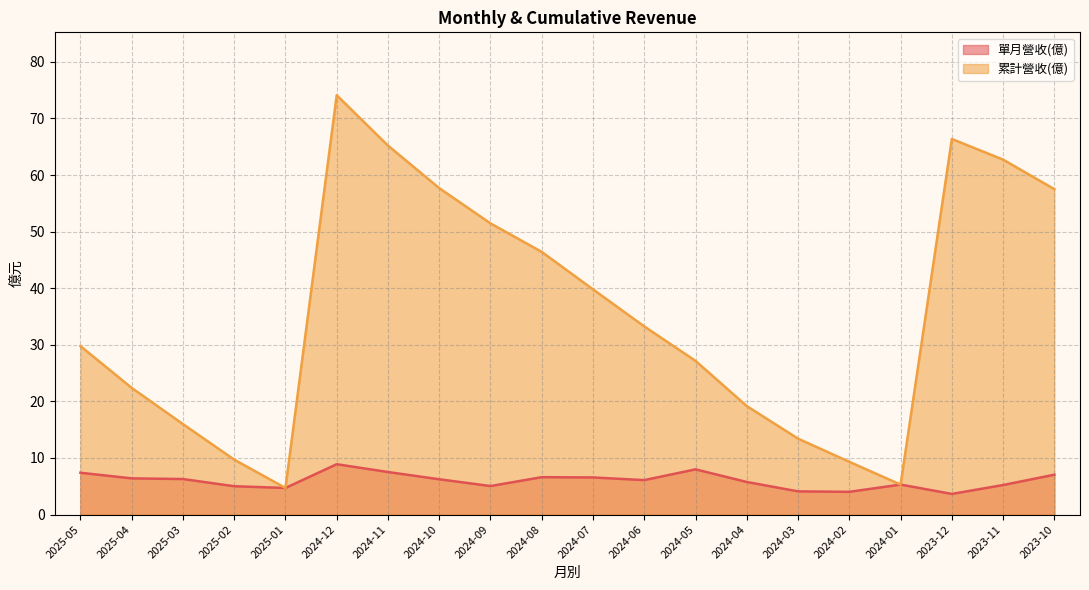

What is the greatest value displayed?

74.1